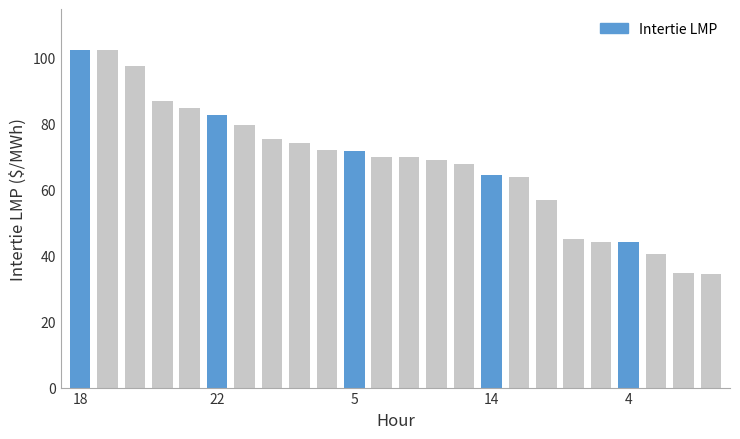

How many bars are there in total?

24